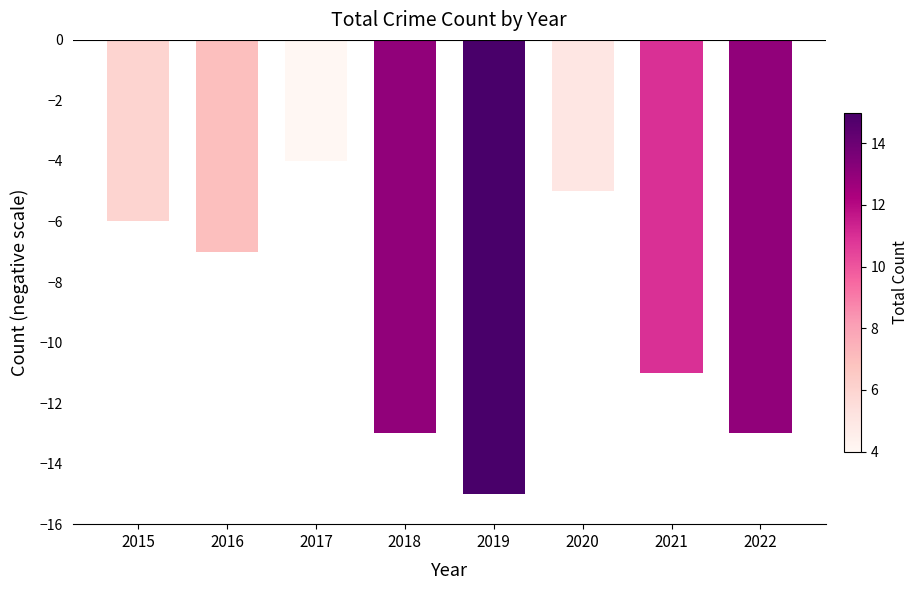

The chart shows a value of -11 at 2021. True or false?

True